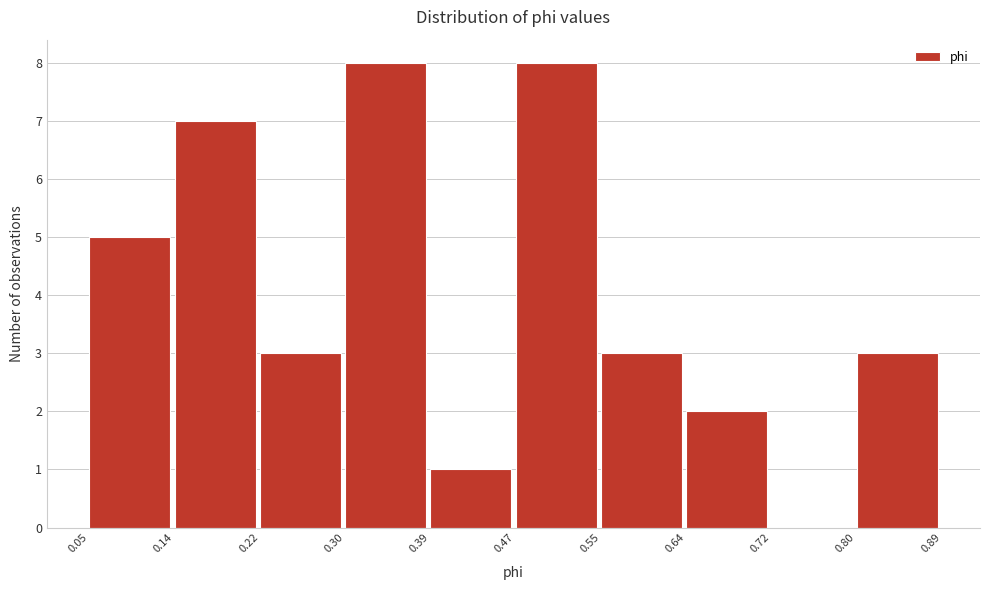

Reading left to right, transcribe this chart: for each bar, give the range it covers on the x-axis and its height. The values are not printed on the chart, so give them approximately, as read against the axis.

0.05 to 0.14: 5
0.14 to 0.22: 7
0.22 to 0.30: 3
0.30 to 0.39: 8
0.39 to 0.47: 1
0.47 to 0.55: 8
0.55 to 0.64: 3
0.64 to 0.72: 2
0.72 to 0.80: 0
0.80 to 0.89: 3